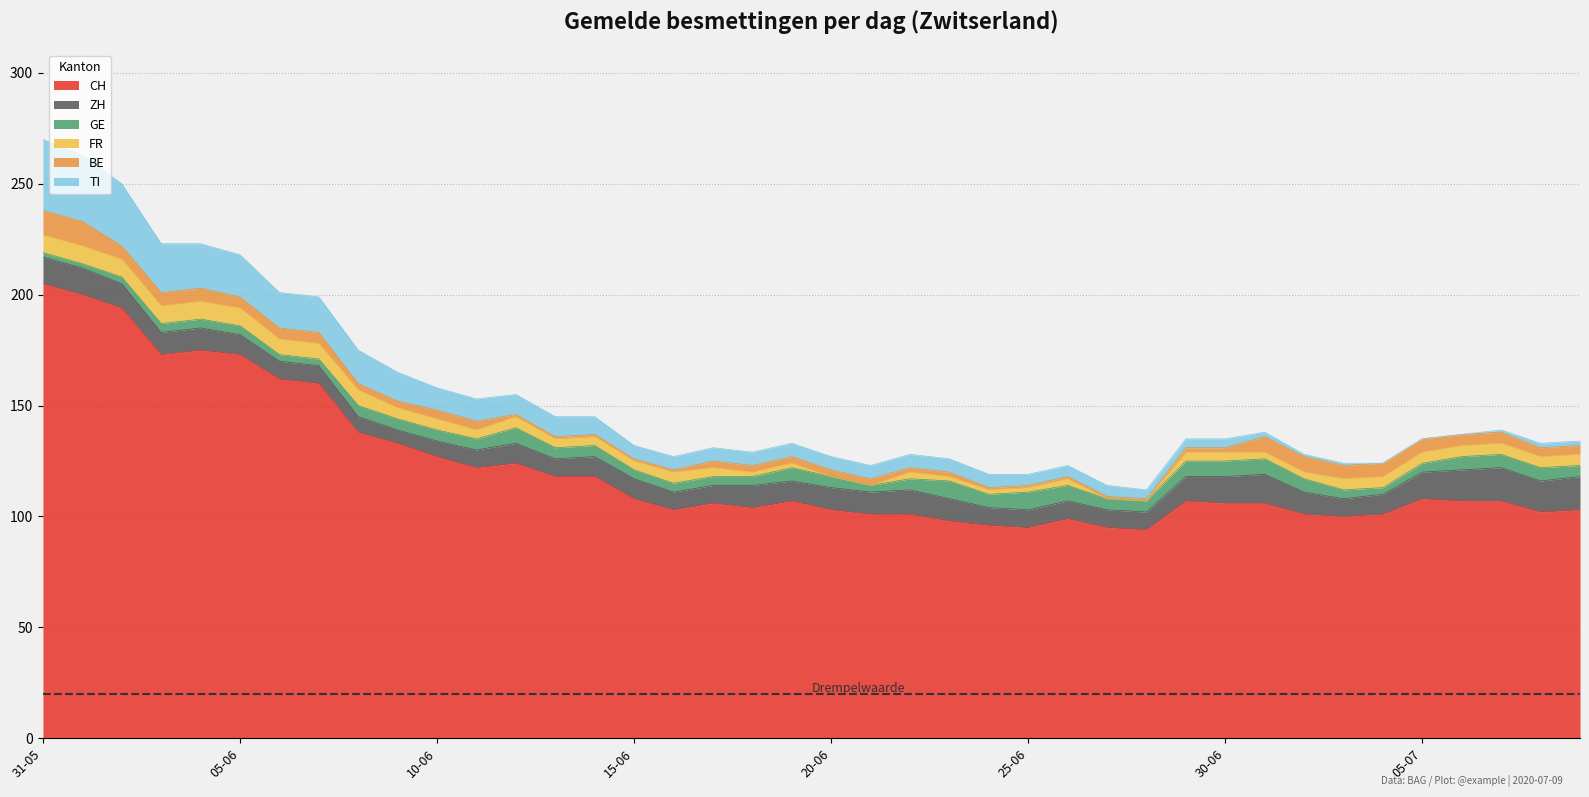

What is the sum of all ZH values?

392